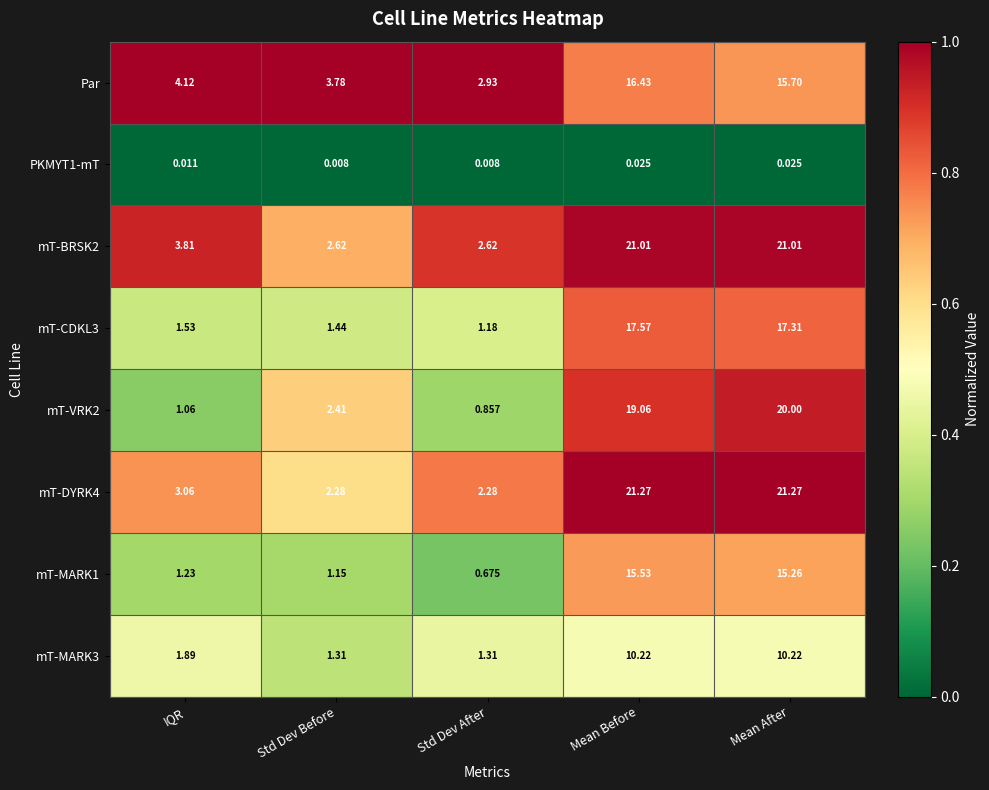

List the series in order of their peak value, lowest first.

PKMYT1-mT, mT-MARK3, mT-MARK1, Par, mT-CDKL3, mT-VRK2, mT-BRSK2, mT-DYRK4